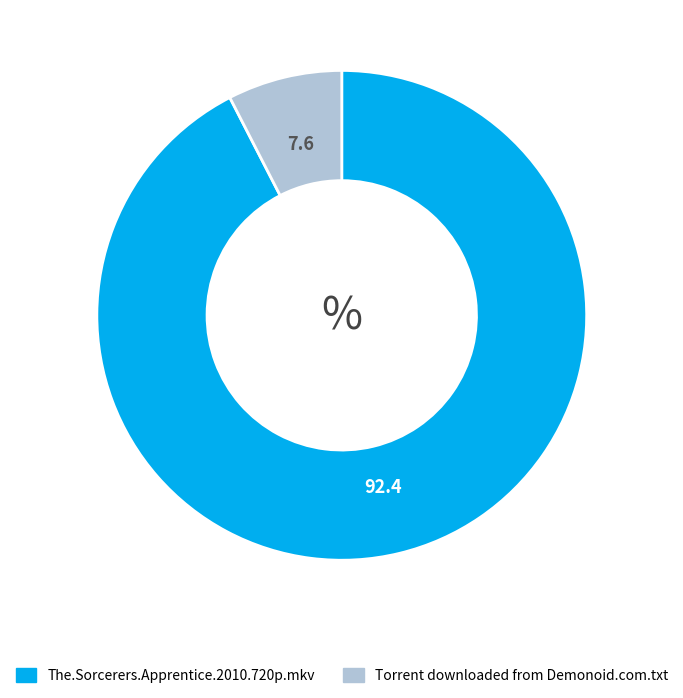

Rank the categories by value from highest to lowest.

The.Sorcerers.Apprentice.2010.720p.mkv, Torrent downloaded from Demonoid.com.txt